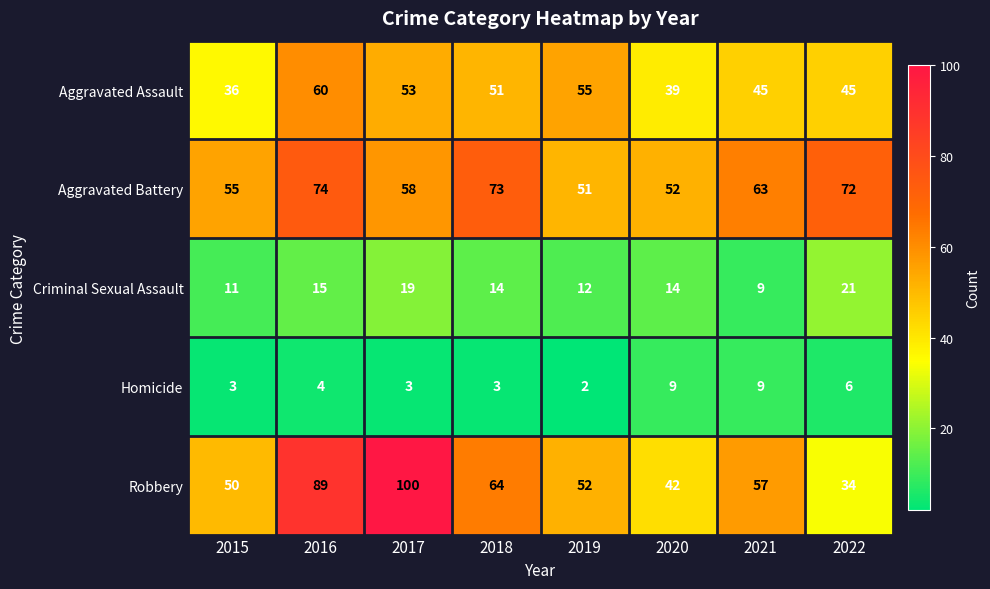

What is the maximum value shown in the chart?

100